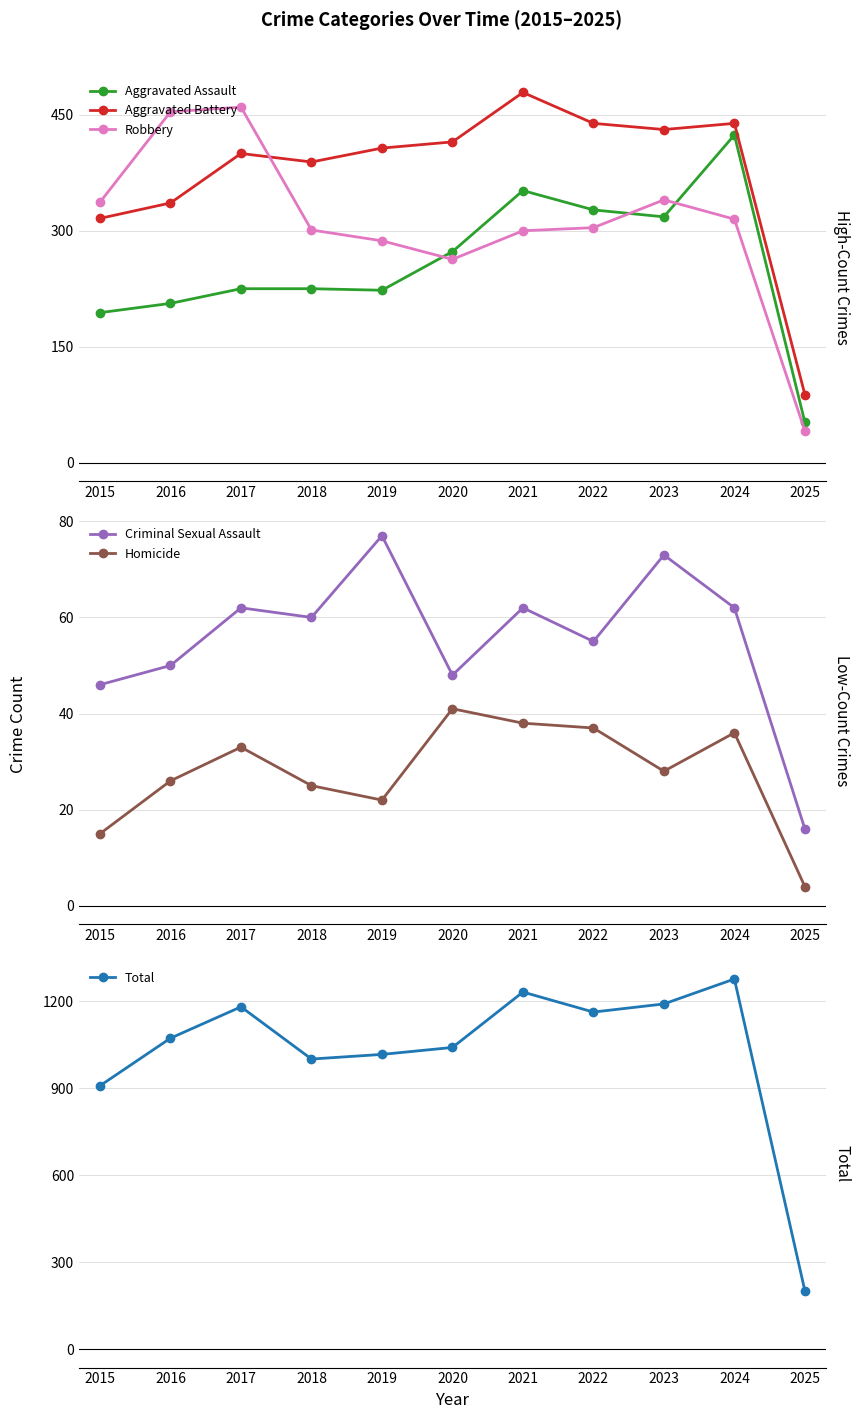

What is the sum of the Robbery values at 2021 and 2025?

341